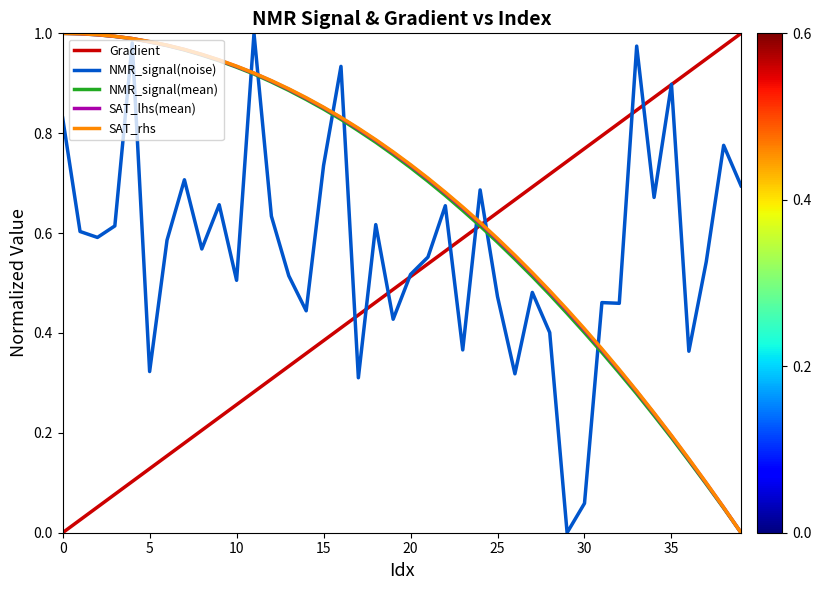

Where is NMR_signal(mean) nearest to the value 0?

39